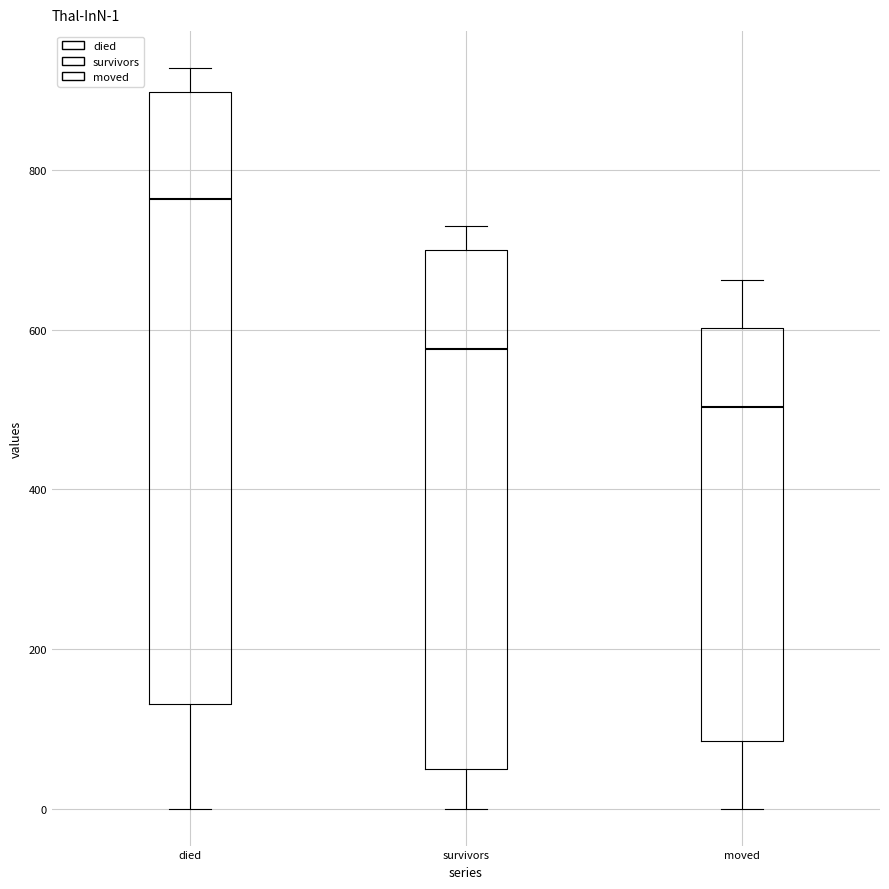

Which box is the tallest, from its lower edge to its upper edge?

died